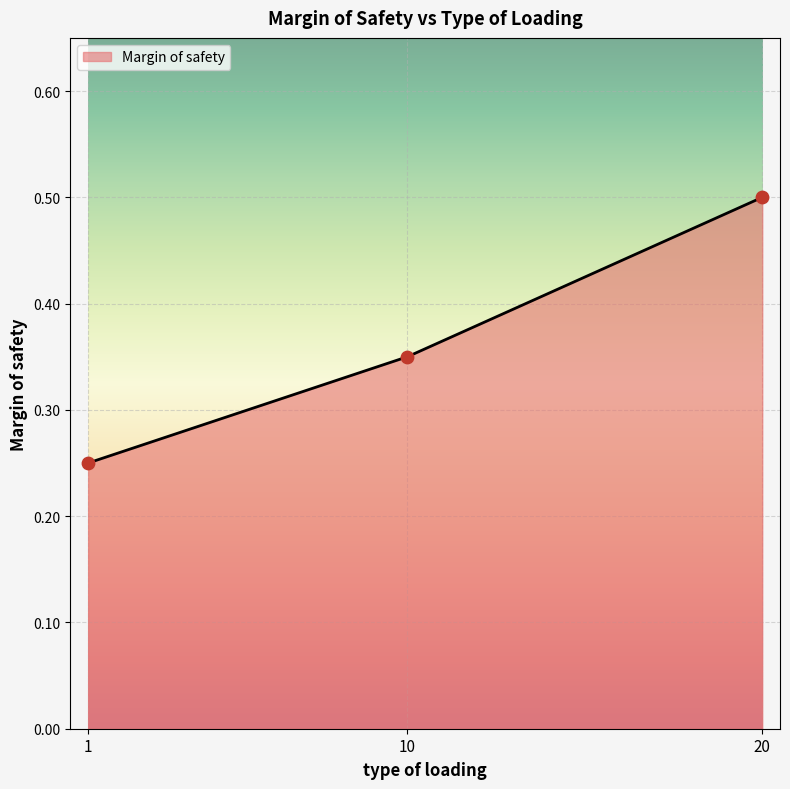

What is the change in value from 1 to 10?

+0.1